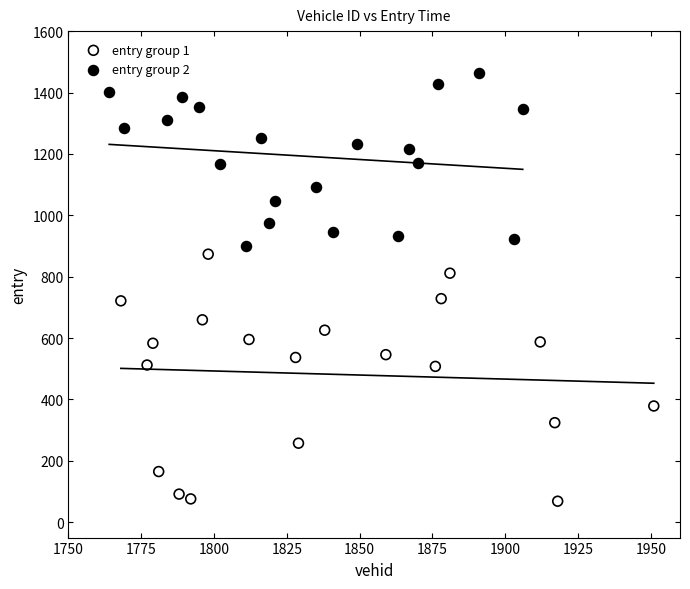

Which series contains the lowest Y value?

entry group 1